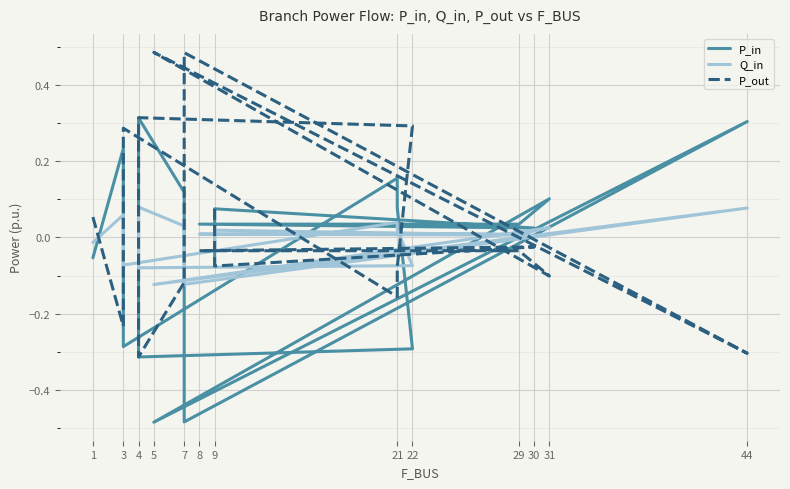

What is the label of the 9th point from the left?

7